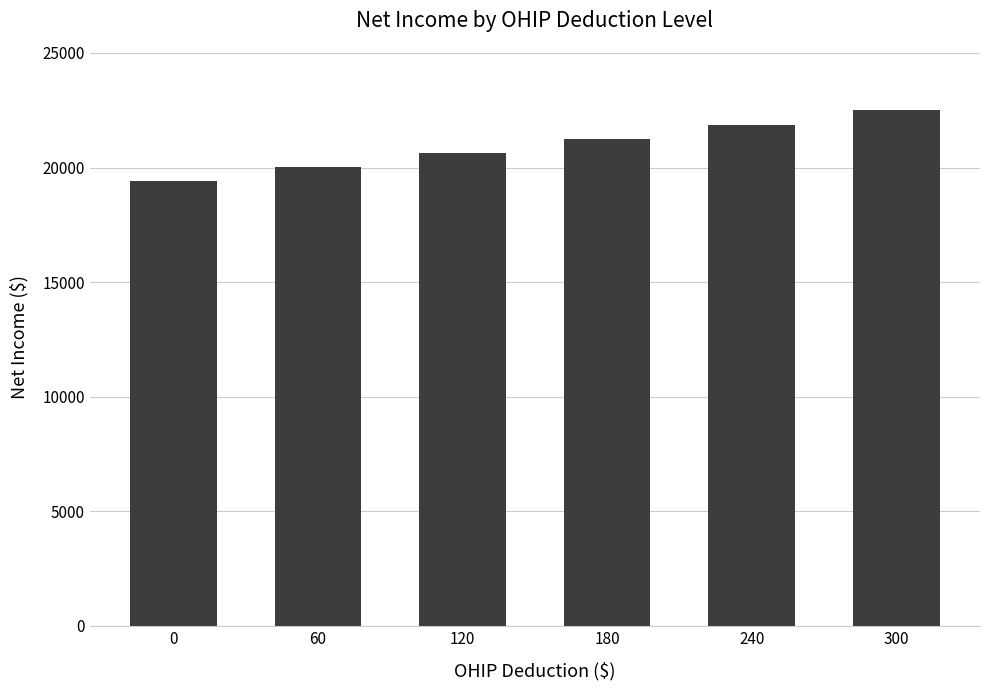

Does the chart contain any negative values?

No